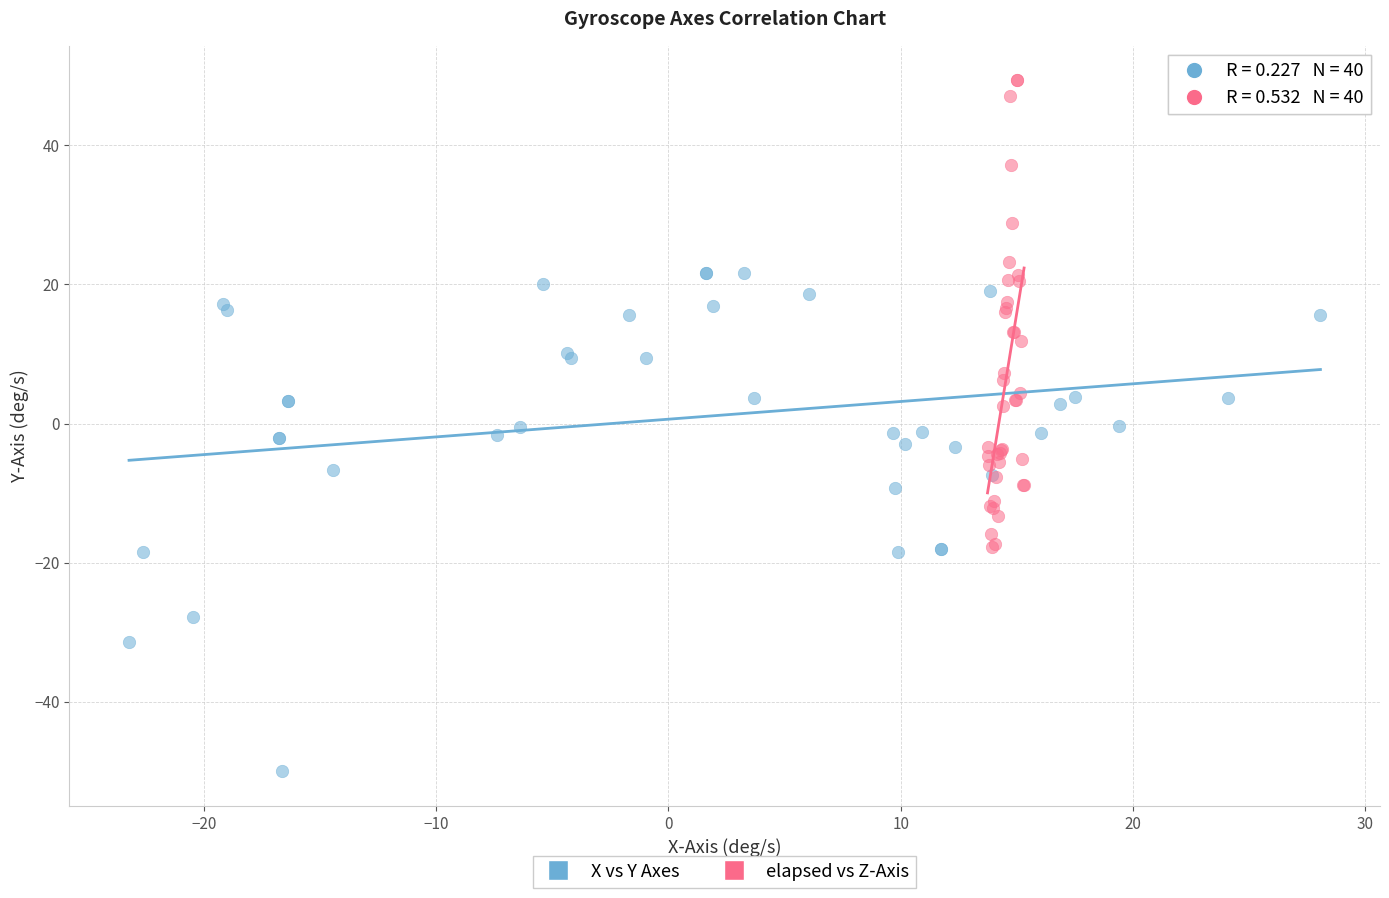

Which series contains the lowest Y value?

X vs Y Axes